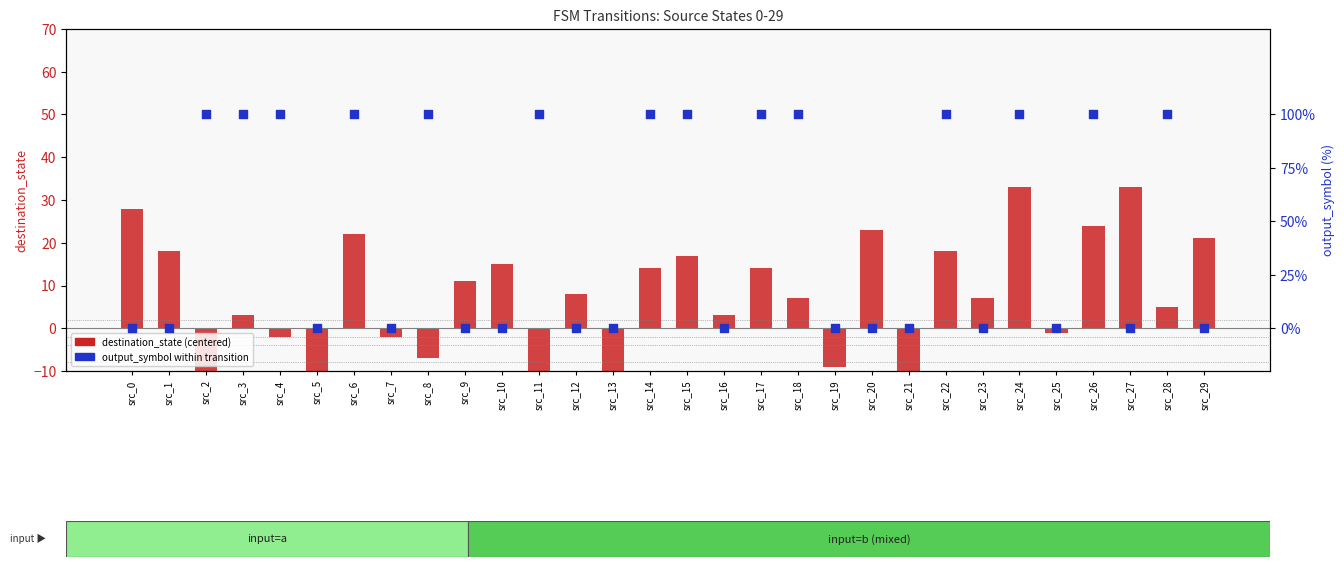

At which category is the sum across all series the highest?

src_24